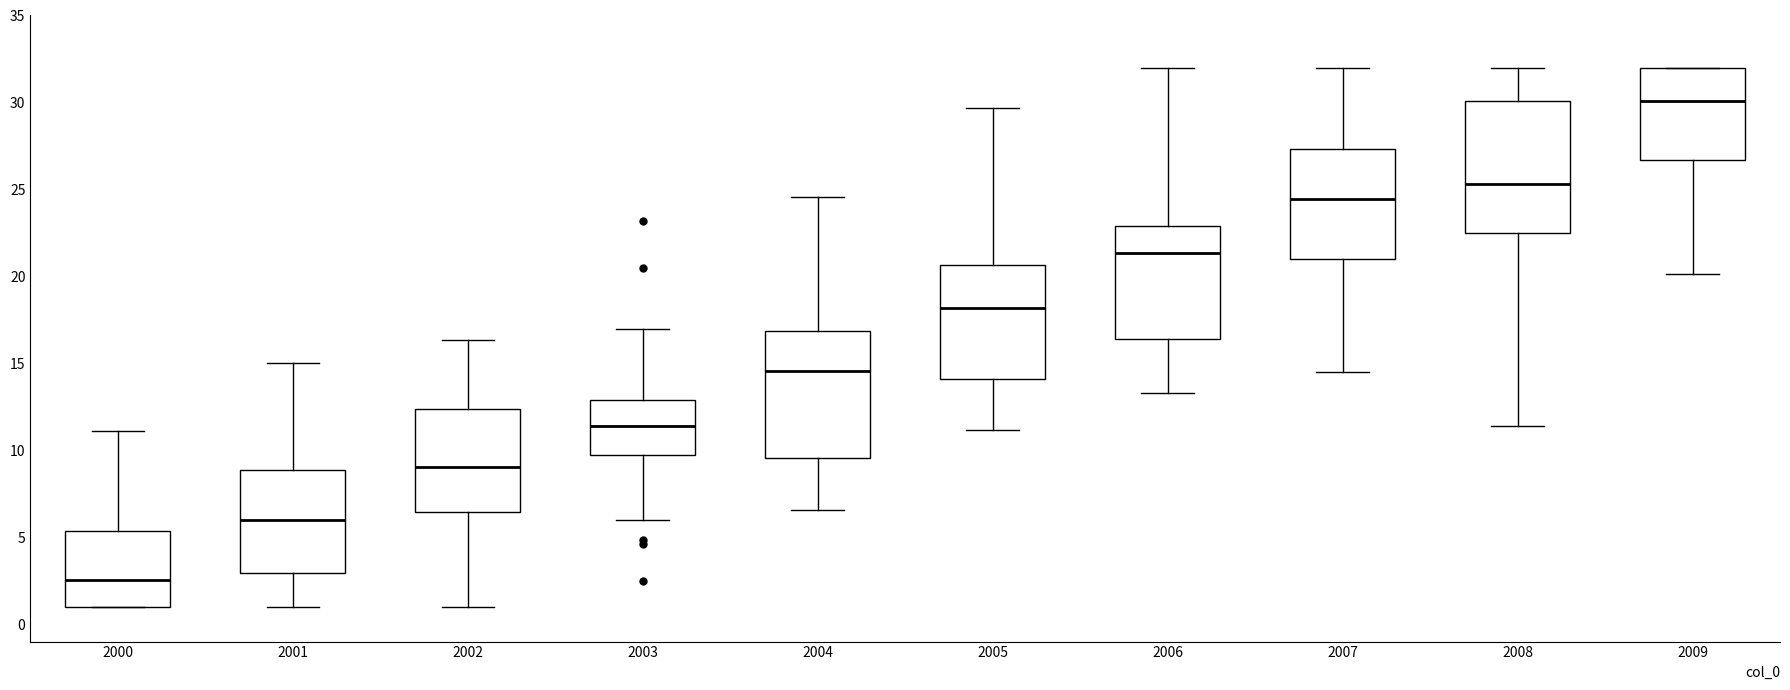

Which box has the highest median line?

2009